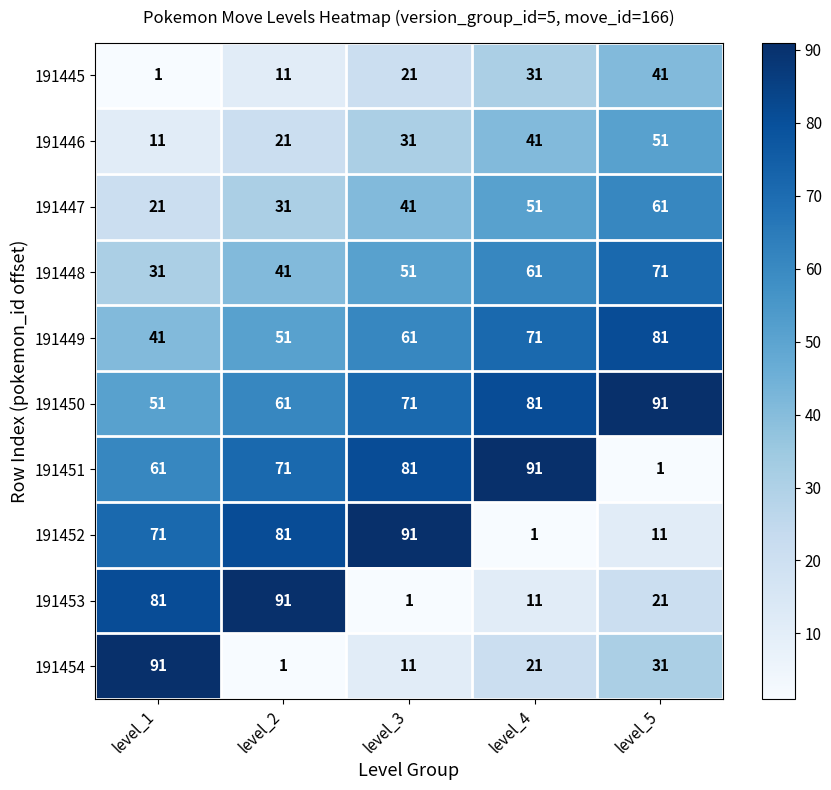

Is it true that 191445 equals 21 at level_3?

True